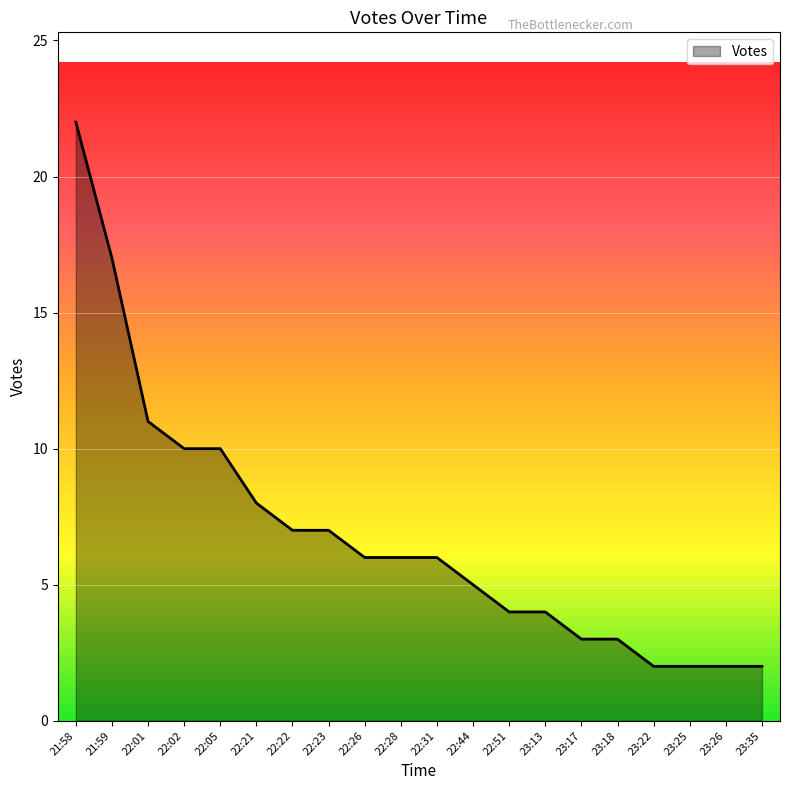

What is the difference between the maximum and minimum values?

20